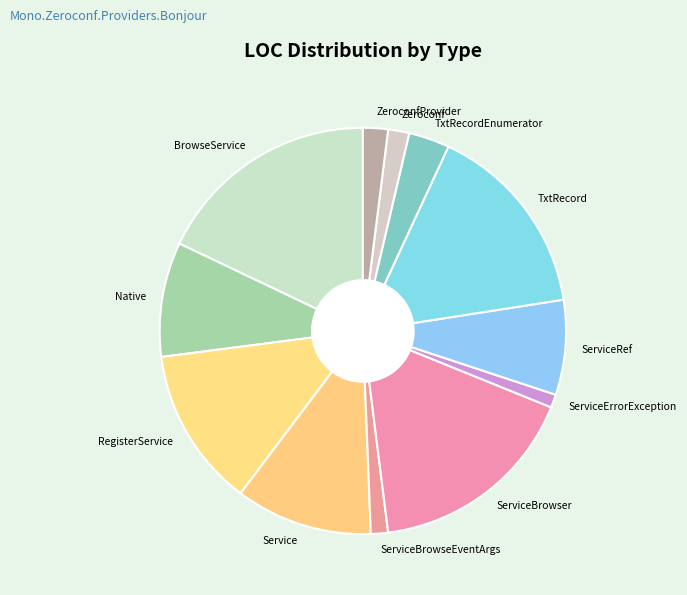

Which slice is the largest?

BrowseService